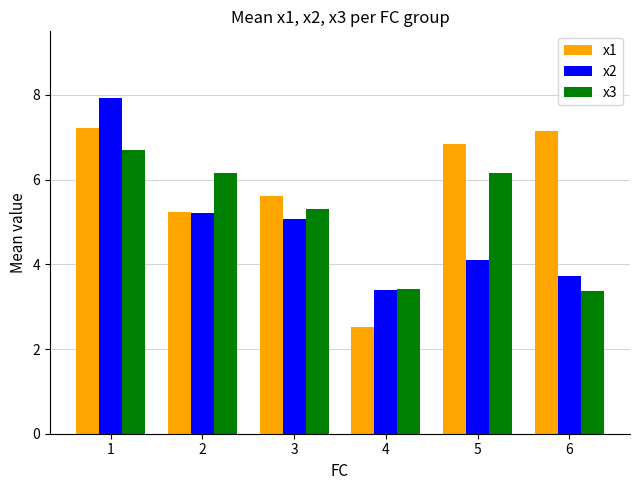

True or false: x1 has a value of 3.4 at 2.

False